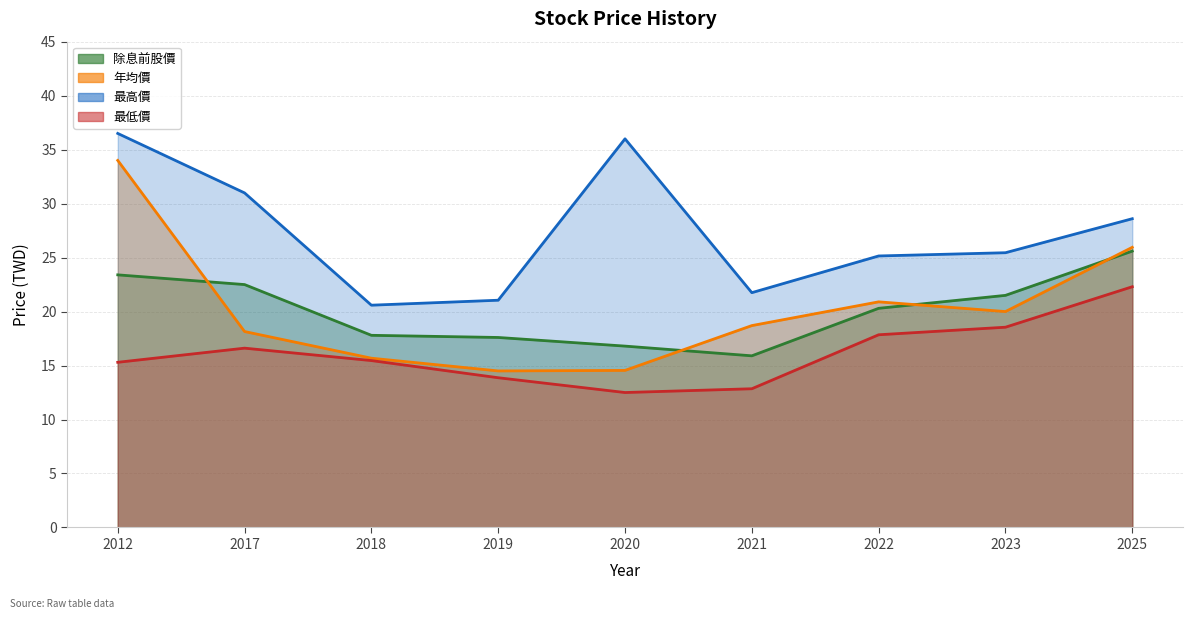

At which label is 最高價 closest to 28?

2025